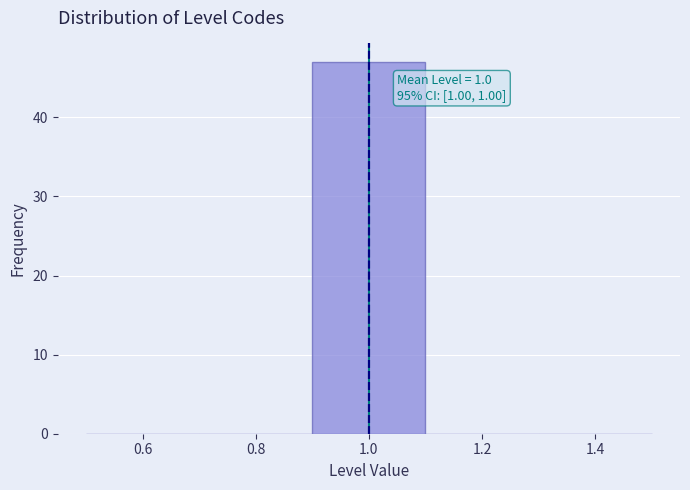

Over which range of the x-axis is the bar tallest?

0.9 to 1.1